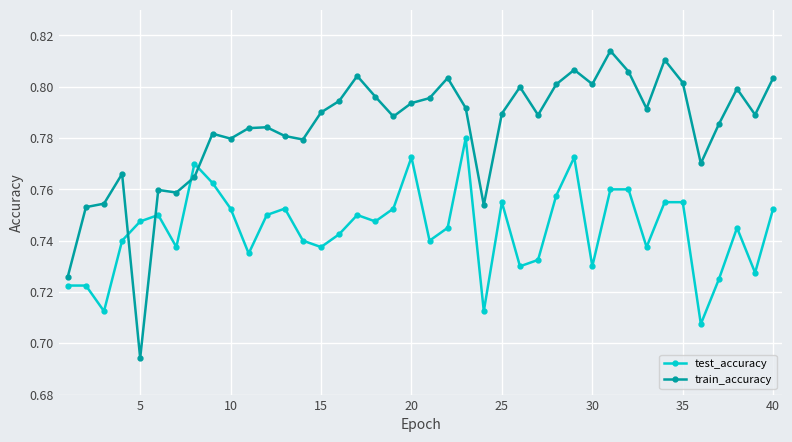

How many intersections are there between test_accuracy and train_accuracy?

4